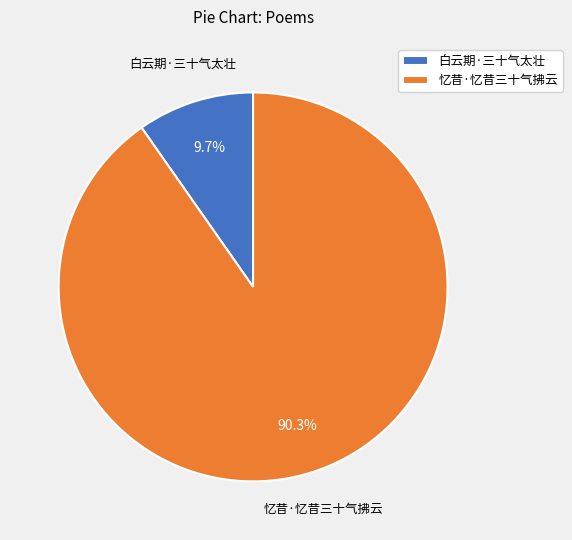

True or false: 忆昔·忆昔三十气拂云 accounts for 90% of the total.

True